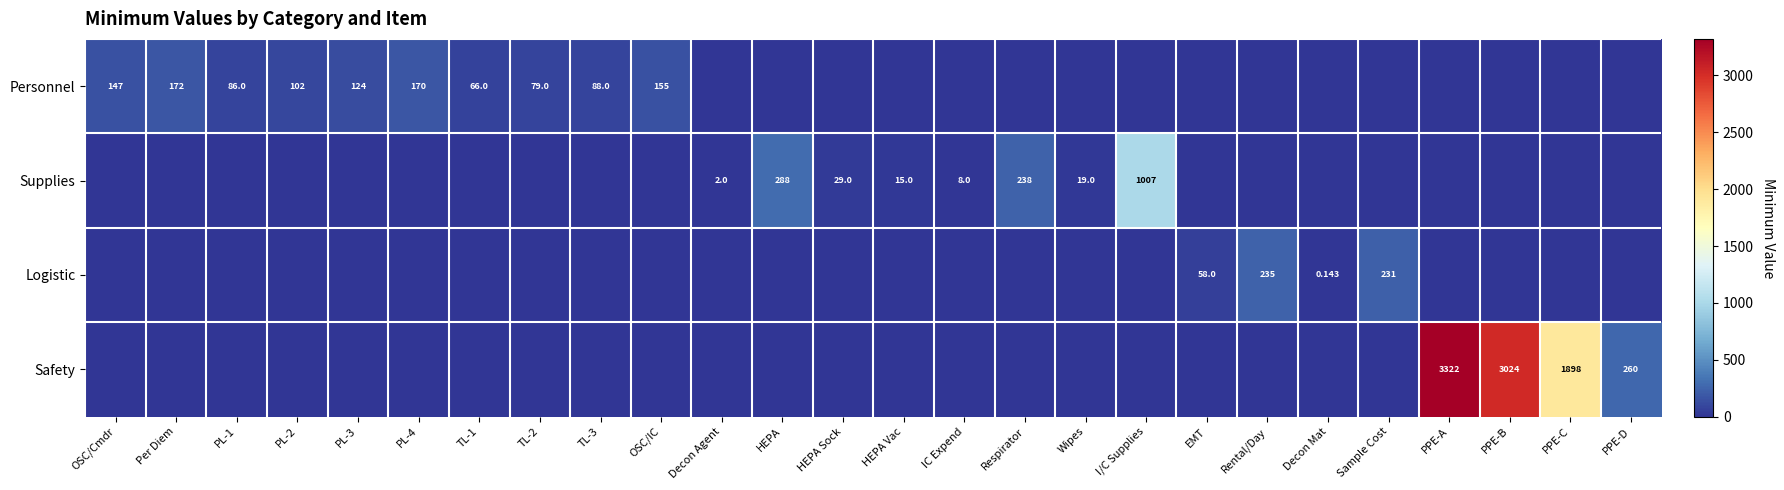

Count the number of data series in this chart.

4